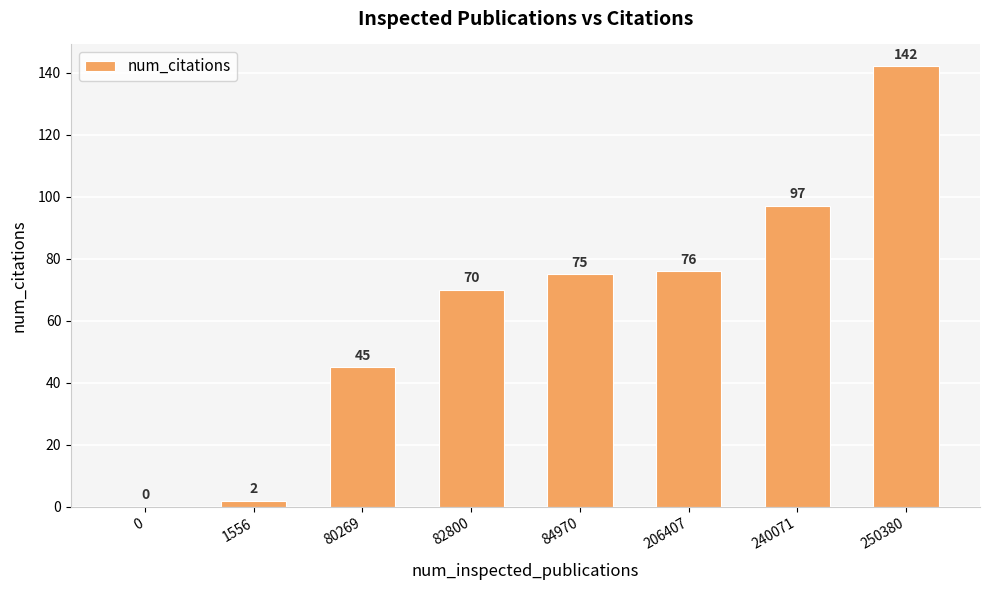

Reading right to left, what are all the values shown in this chart?

142	97	76	75	70	45	2	0